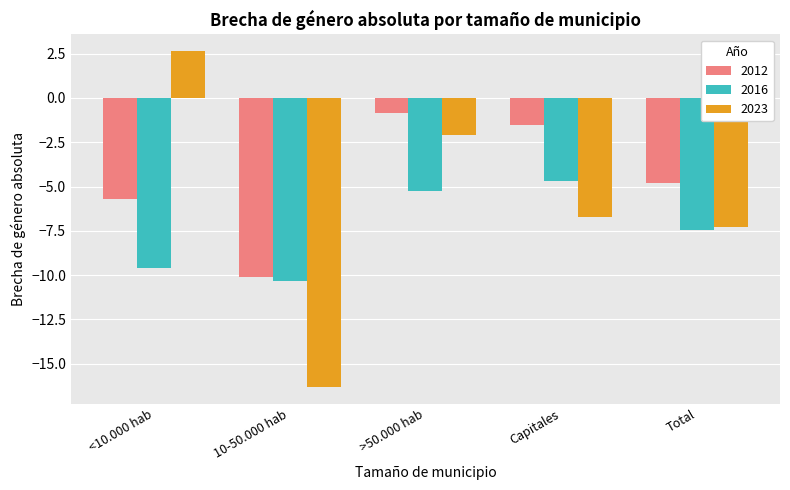

How many data points in 2012 are less than -4?

3